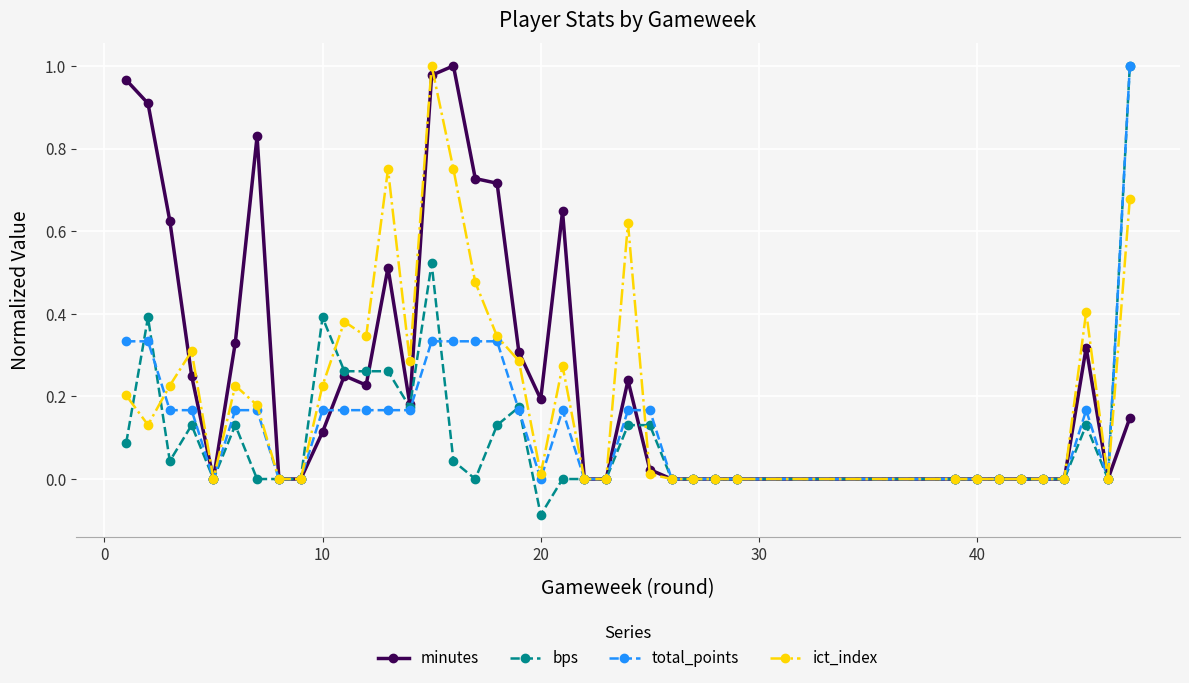

Which series has the largest total across all categories?

minutes